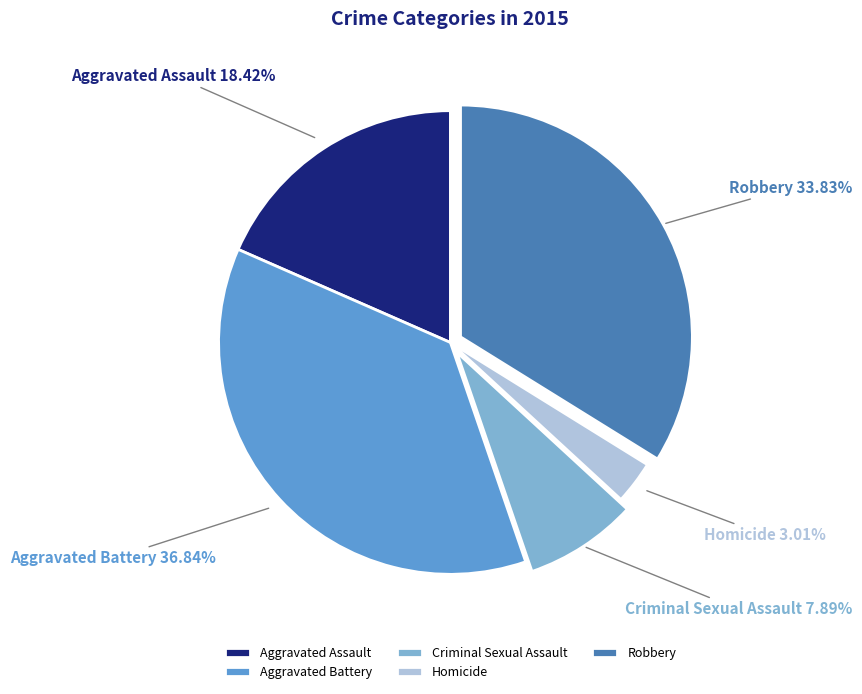

Count the number of slices in the pie.

5